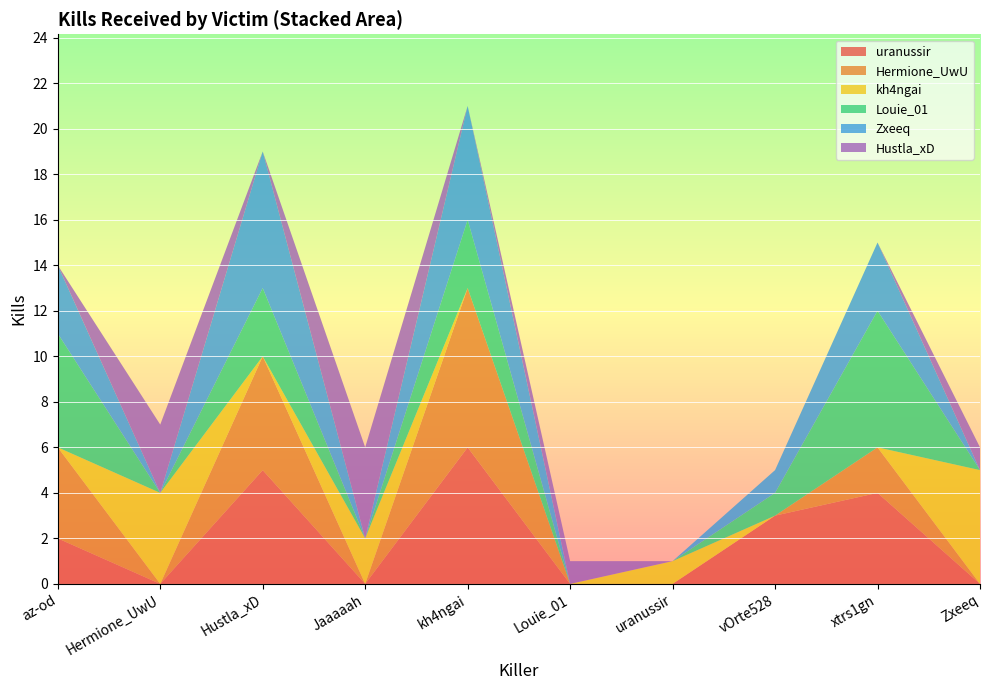

Reading left to right, transcribe all the data shown in this chart.

uranussir: az-od=2	Hermione_UwU=0	Hustla_xD=5	Jaaaaah=0	kh4ngai=6	Louie_01=0	uranussir=0	vOrte528=3	xtrs1gn=4	Zxeeq=0
Hermione_UwU: az-od=4	Hermione_UwU=0	Hustla_xD=5	Jaaaaah=0	kh4ngai=7	Louie_01=0	uranussir=0	vOrte528=0	xtrs1gn=2	Zxeeq=0
kh4ngai: az-od=0	Hermione_UwU=4	Hustla_xD=0	Jaaaaah=2	kh4ngai=0	Louie_01=0	uranussir=1	vOrte528=0	xtrs1gn=0	Zxeeq=5
Louie_01: az-od=5	Hermione_UwU=0	Hustla_xD=3	Jaaaaah=0	kh4ngai=3	Louie_01=0	uranussir=0	vOrte528=1	xtrs1gn=6	Zxeeq=0
Zxeeq: az-od=3	Hermione_UwU=0	Hustla_xD=6	Jaaaaah=0	kh4ngai=5	Louie_01=0	uranussir=0	vOrte528=1	xtrs1gn=3	Zxeeq=0
Hustla_xD: az-od=0	Hermione_UwU=3	Hustla_xD=0	Jaaaaah=4	kh4ngai=0	Louie_01=1	uranussir=0	vOrte528=0	xtrs1gn=0	Zxeeq=1